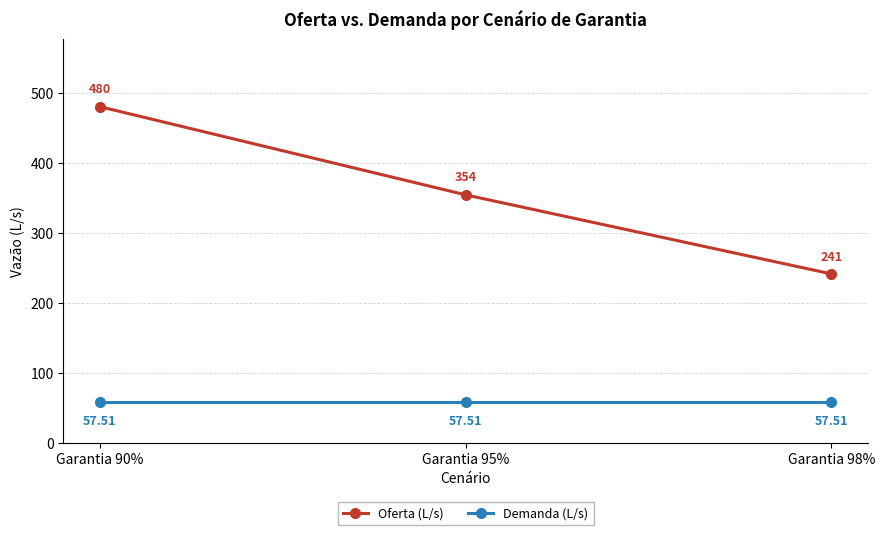

What is the sum of the Oferta (L/s) values at Garantia 95% and Garantia 98%?

595.0